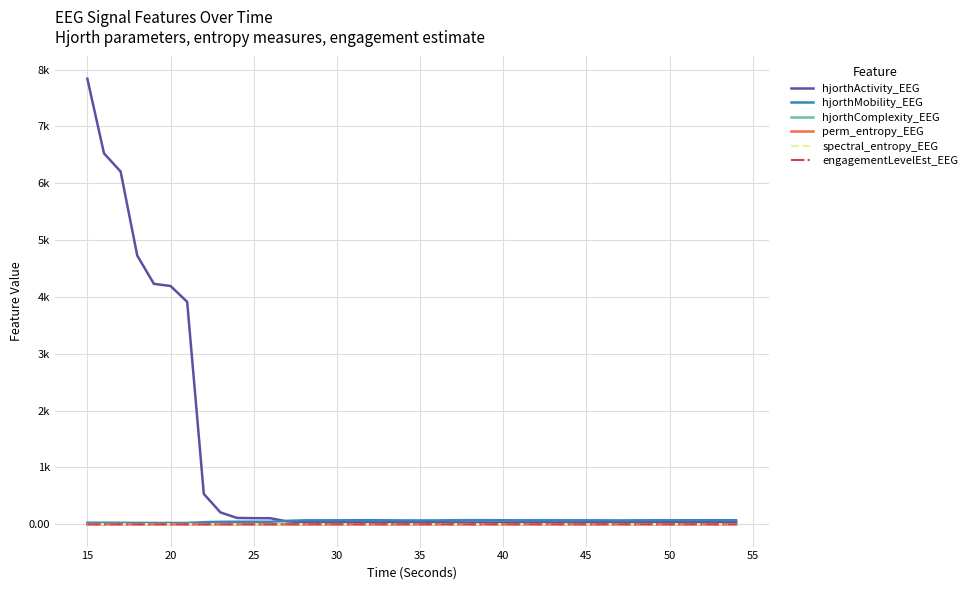

What are all the series names shown in the legend?

hjorthActivity_EEG, hjorthMobility_EEG, hjorthComplexity_EEG, perm_entropy_EEG, spectral_entropy_EEG, engagementLevelEst_EEG